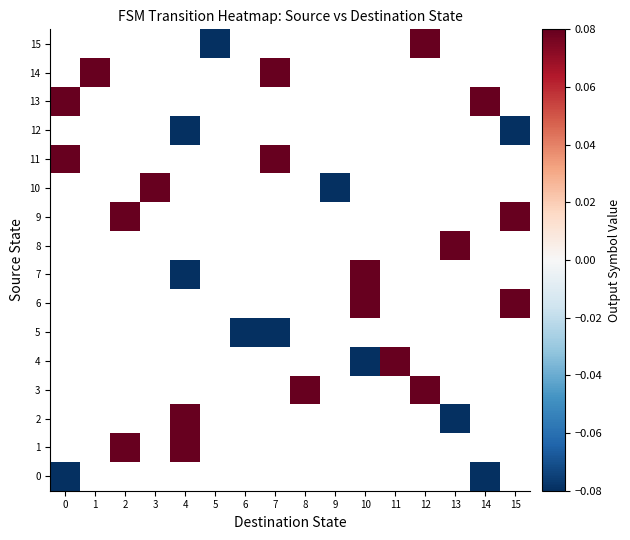

List the series in order of their peak value, highest first.

0, 1, 2, 3, 4, 5, 6, 7, 8, 9, 10, 11, 12, 13, 14, 15